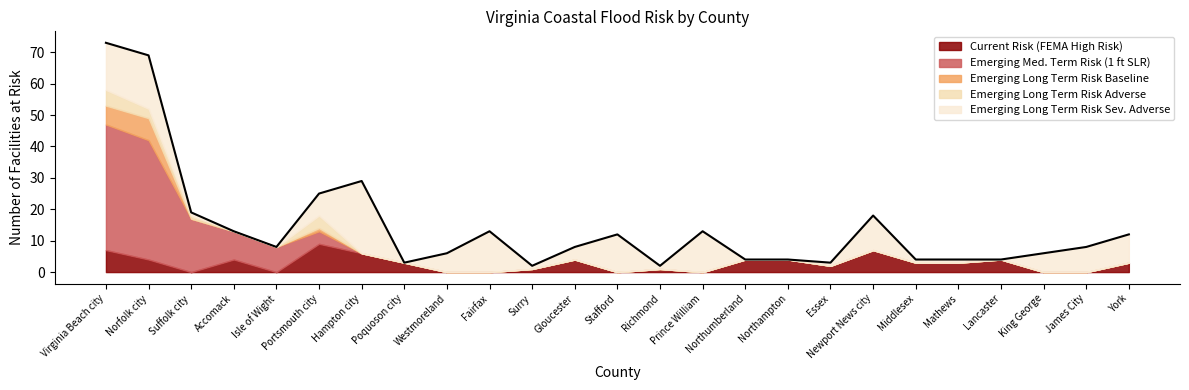

The value of Emerging Long Term Risk in Adverse Scenario (4ft SLR by 2100) at Northumberland is 0. True or false?

True